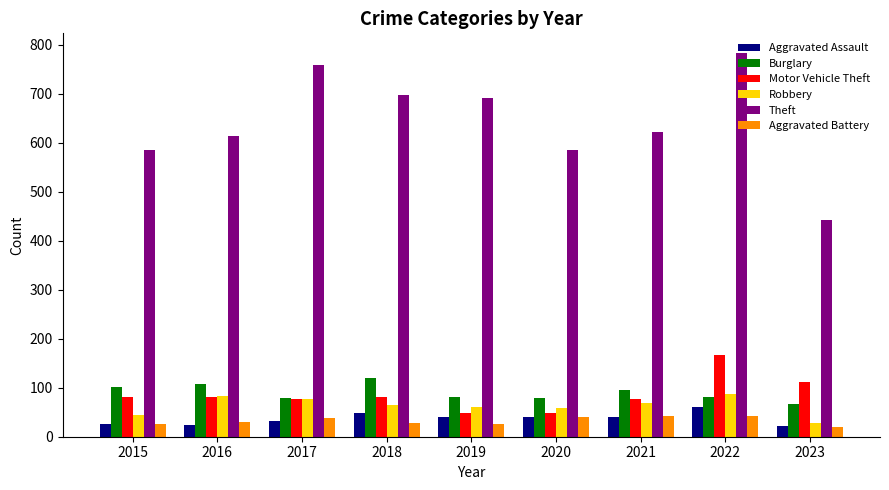

Which series changed the most between 2017 and 2019?

Theft